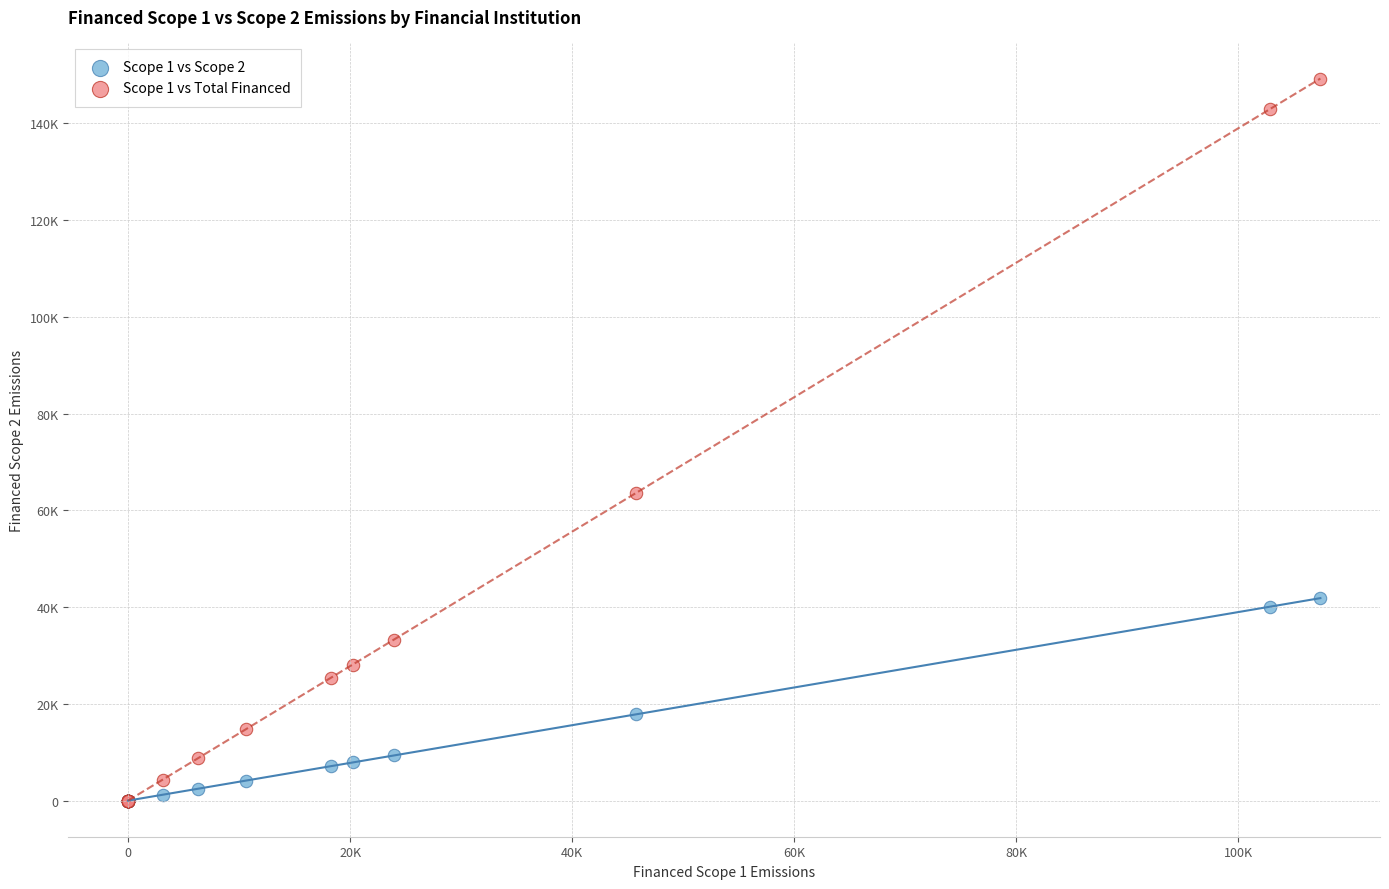

What are all the series names shown in the legend?

Scope 1 vs Scope 2, Scope 1 vs Total Financed